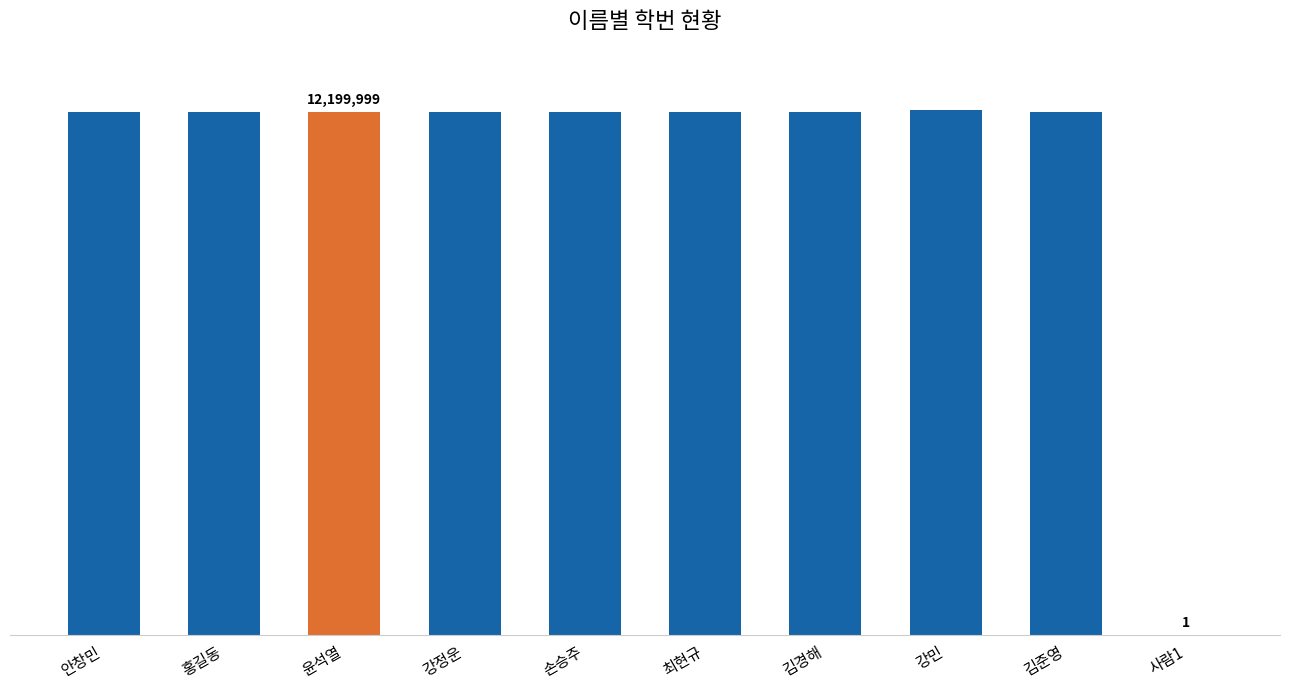

What is the label of the 7th bar from the right?

강정운